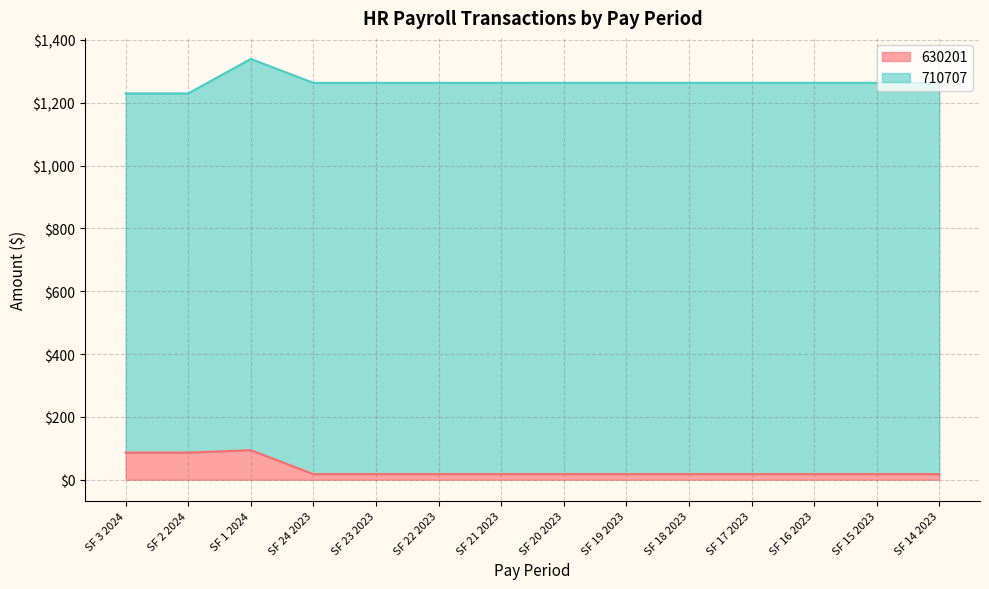

What is the difference between the second highest and minimum values?

68.5